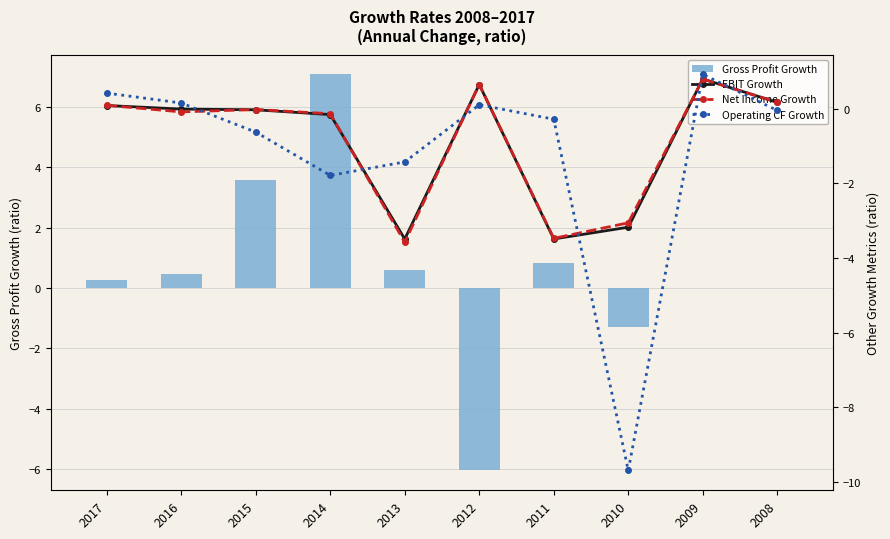

At how many categories does at least one series exceed -8?

10